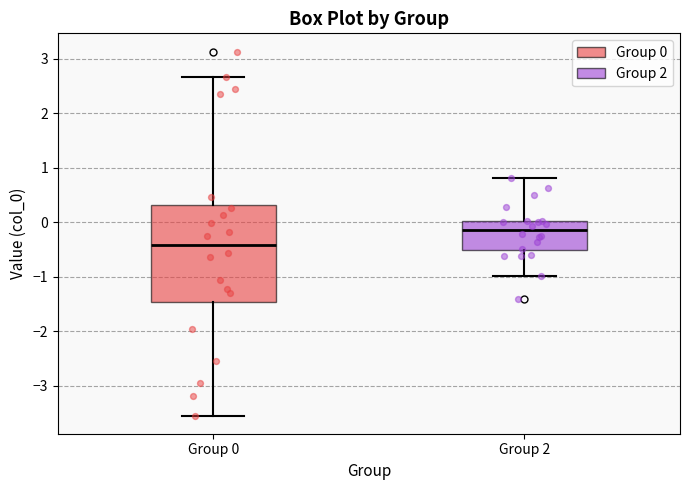

Reading left to right, read every box against the y-axis: the position of its median line, the range the box covers, and the ends of its whiskers. The values are not printed on the chart, so give them approximately, as read against the axis.

Group 0: median -0.4, box -1.5 to 0.3, whiskers -3.6 to 2.7
Group 2: median -0.1, box -0.5 to 0.0, whiskers -1.0 to 0.8